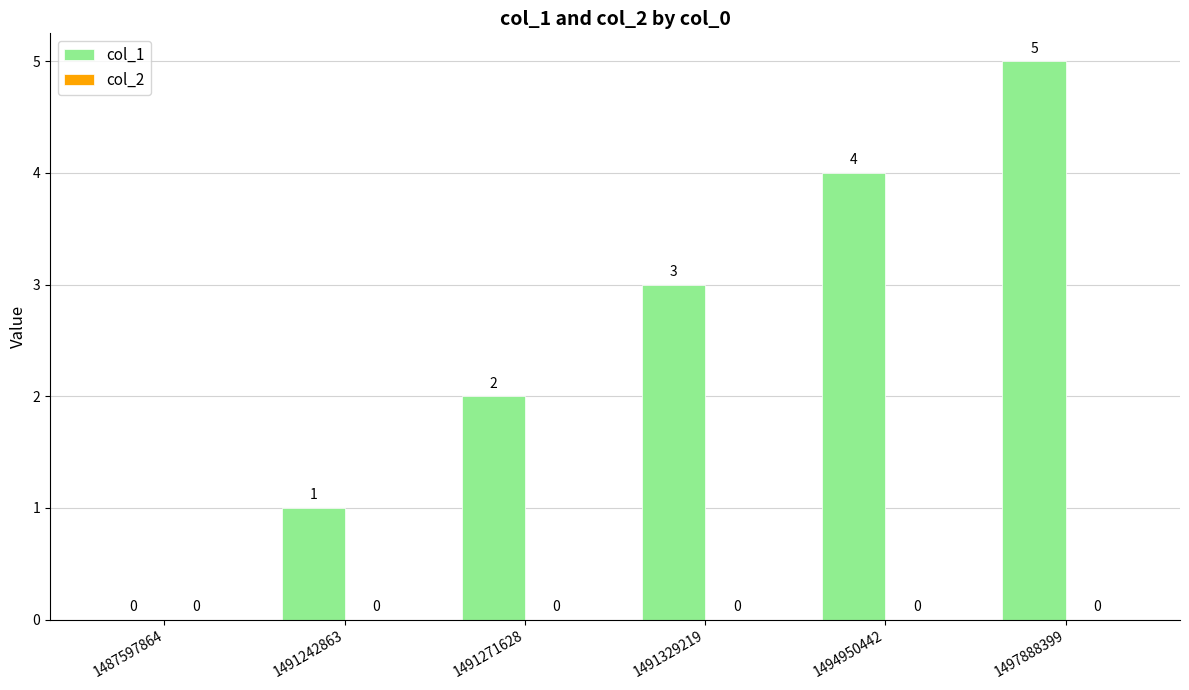

What is the greatest value displayed?

5